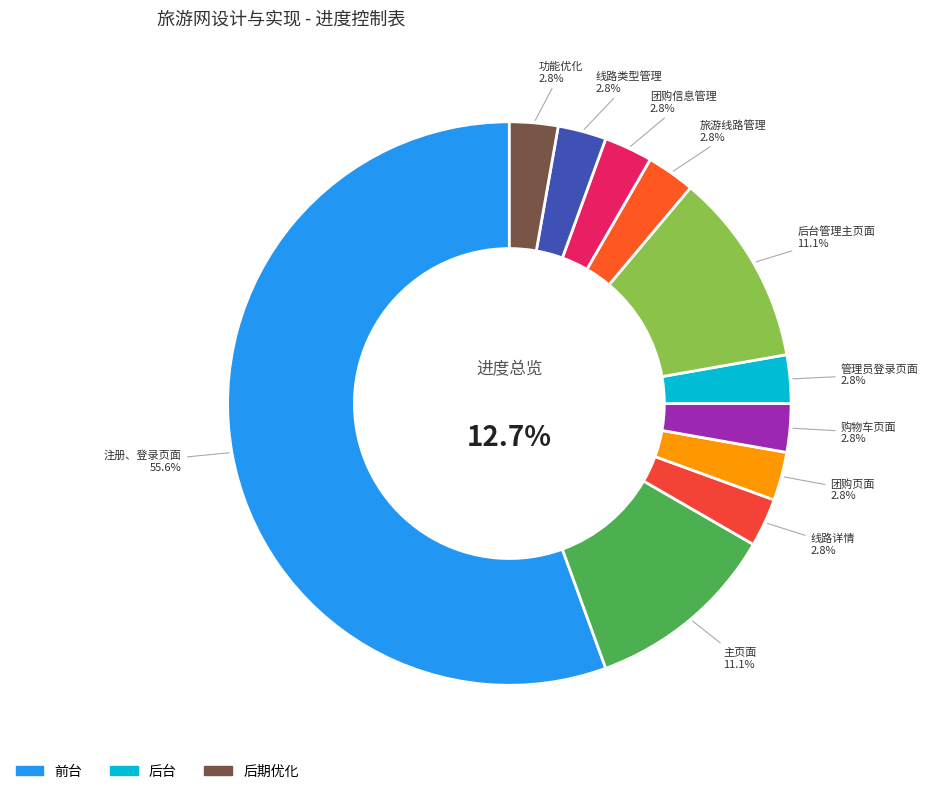

Rank the categories by value from highest to lowest.

注册、登录页面, 主页面, 后台管理主页面, 线路详情, 团购页面, 购物车页面, 管理员登录页面, 旅游线路管理, 团购信息管理, 线路类型管理, 功能优化